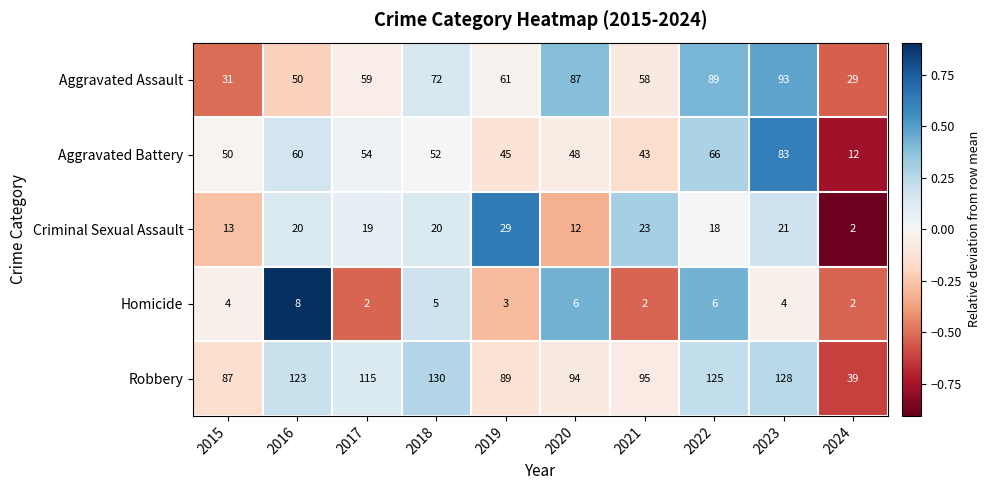

What is the greatest value displayed?

130